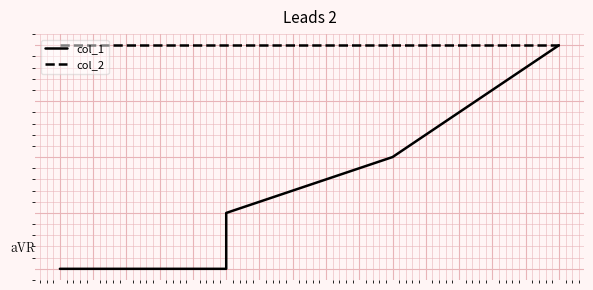

What is the smallest value displayed?

5